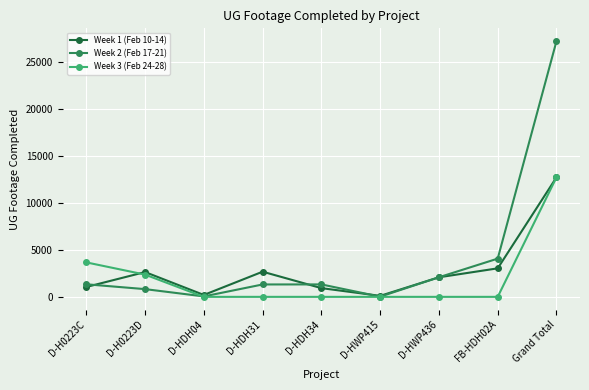

What is the sum of all Week 3 (Feb 24-28) values?

18755